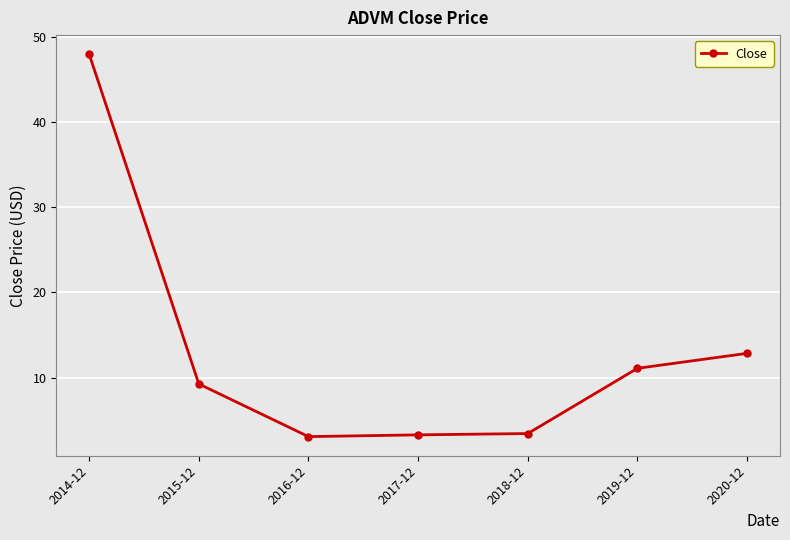

How many lines are shown in the chart?

1